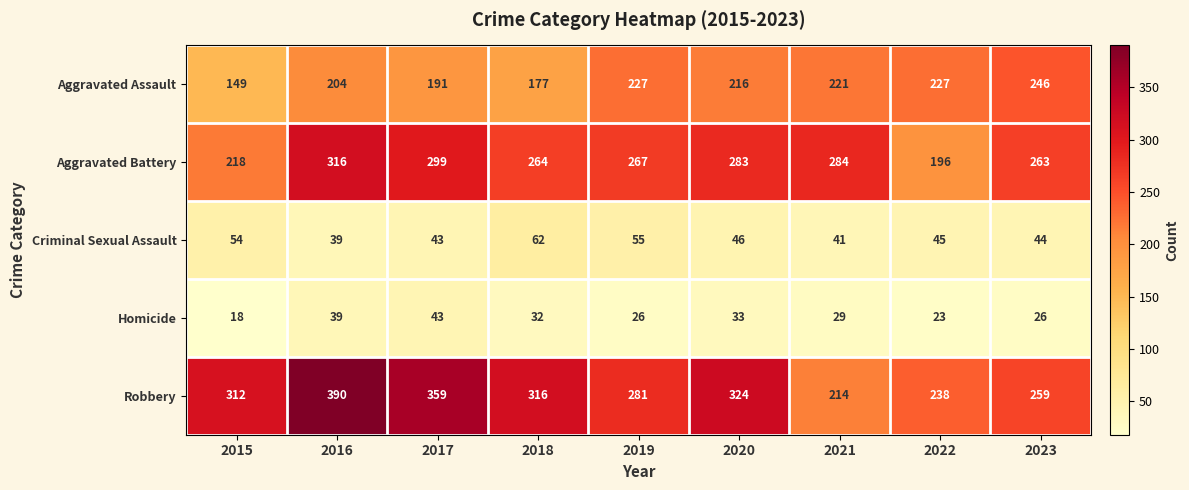

At 2022, list the series in order from largest to smallest.

Robbery, Aggravated Assault, Aggravated Battery, Criminal Sexual Assault, Homicide